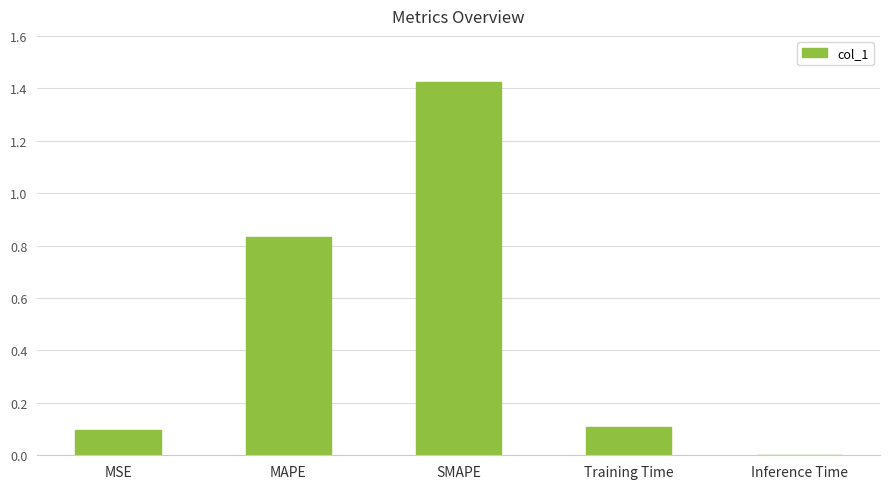

Are the bars grouped side by side (vs. stacked)?

No